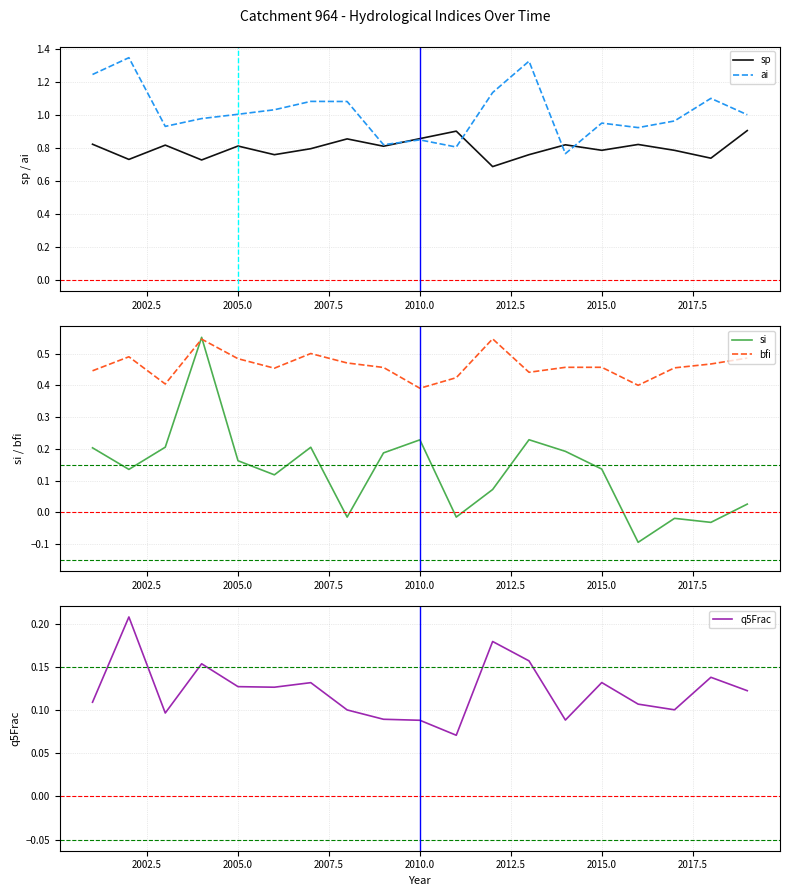

What is the sum of all bfi values?

8.8